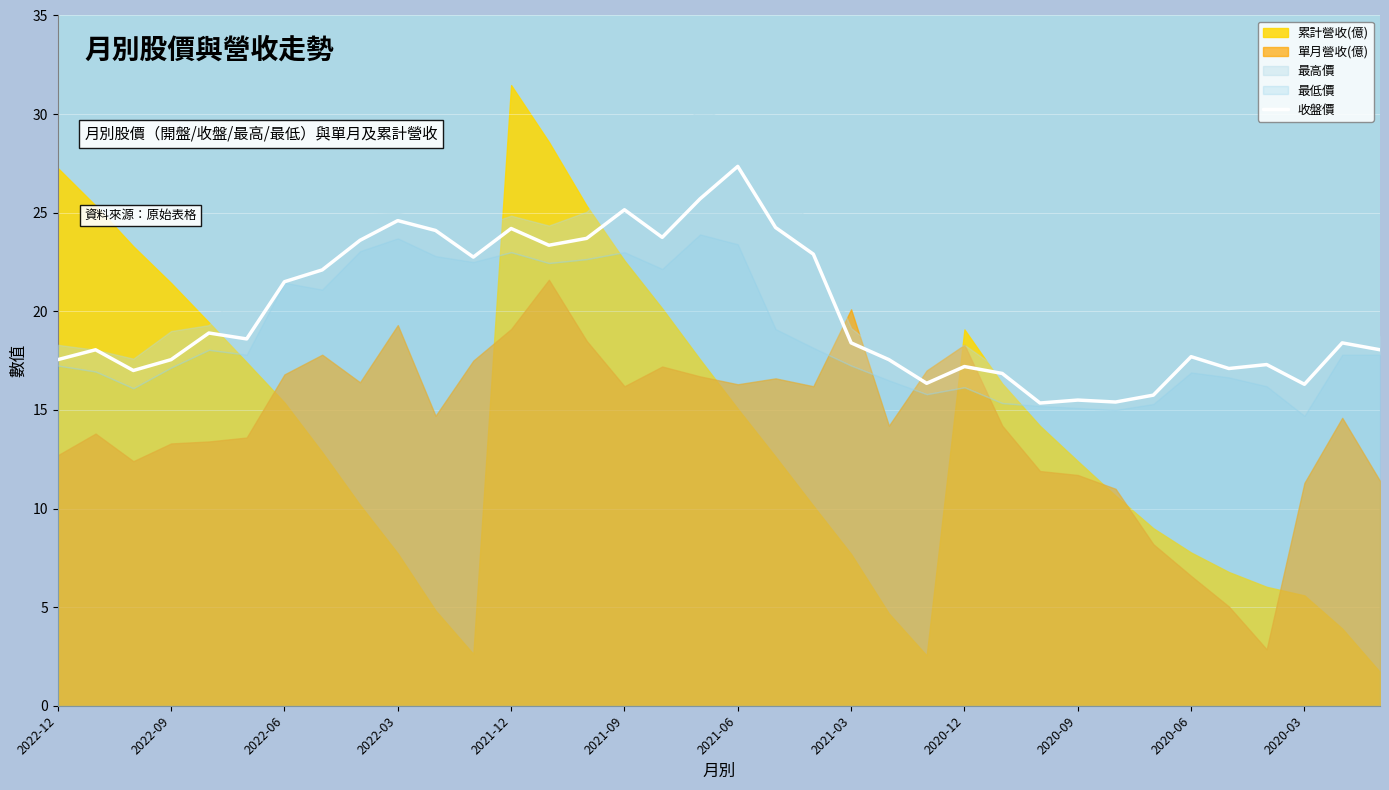

Which category has the highest value in the 收盤價 series?

2021-06